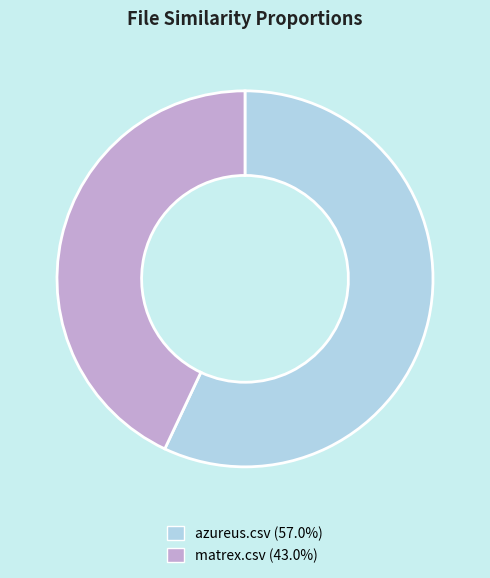

Between azureus.csv and matrex.csv, which is larger?

azureus.csv